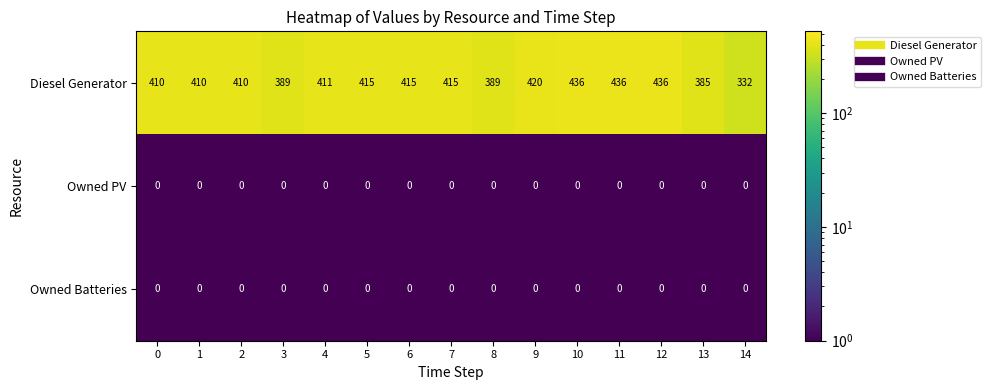

Which series has the largest range (max minus min)?

Diesel Generator